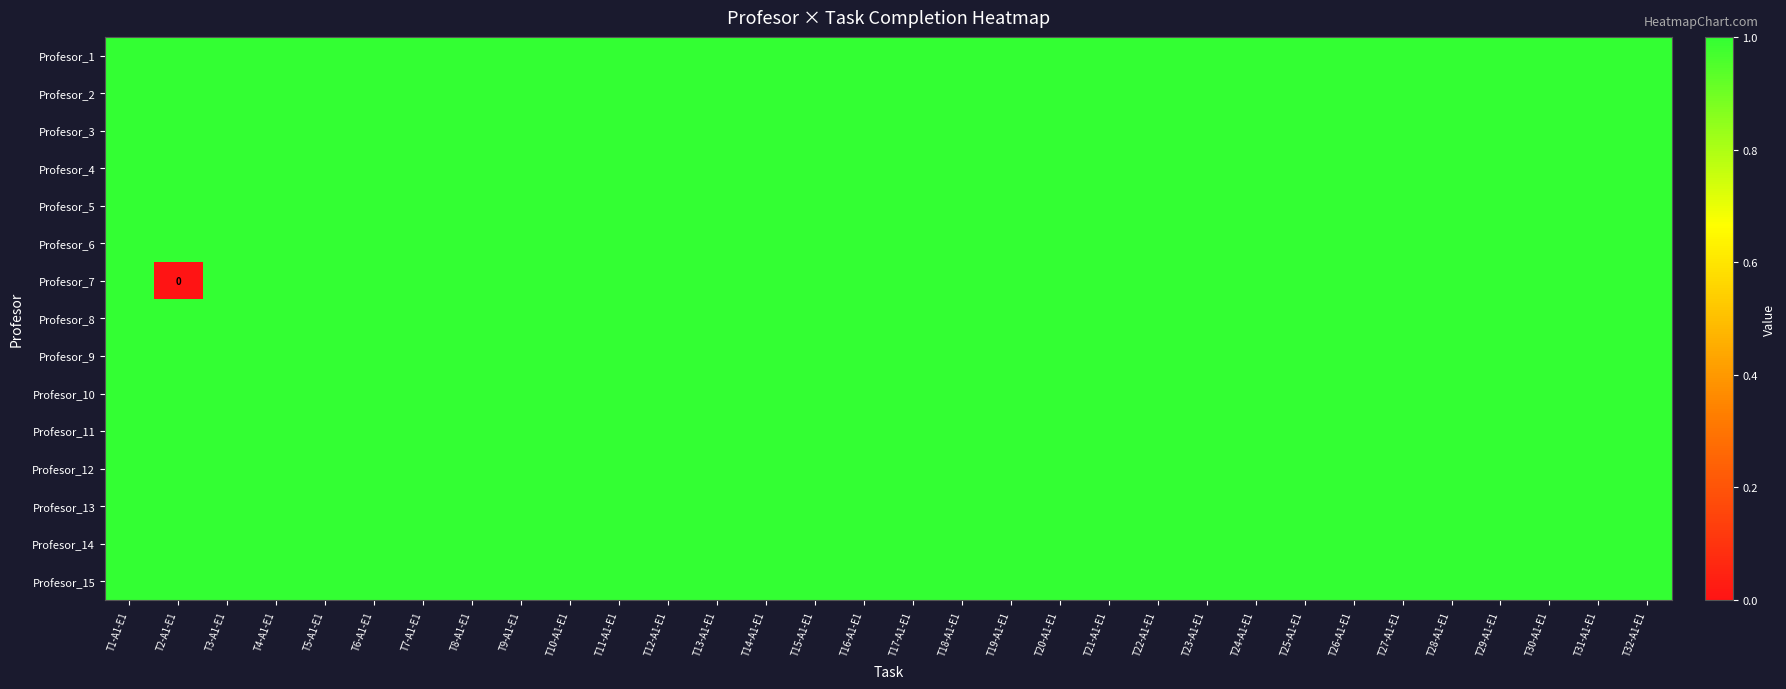

What is the maximum value shown in the chart?

1